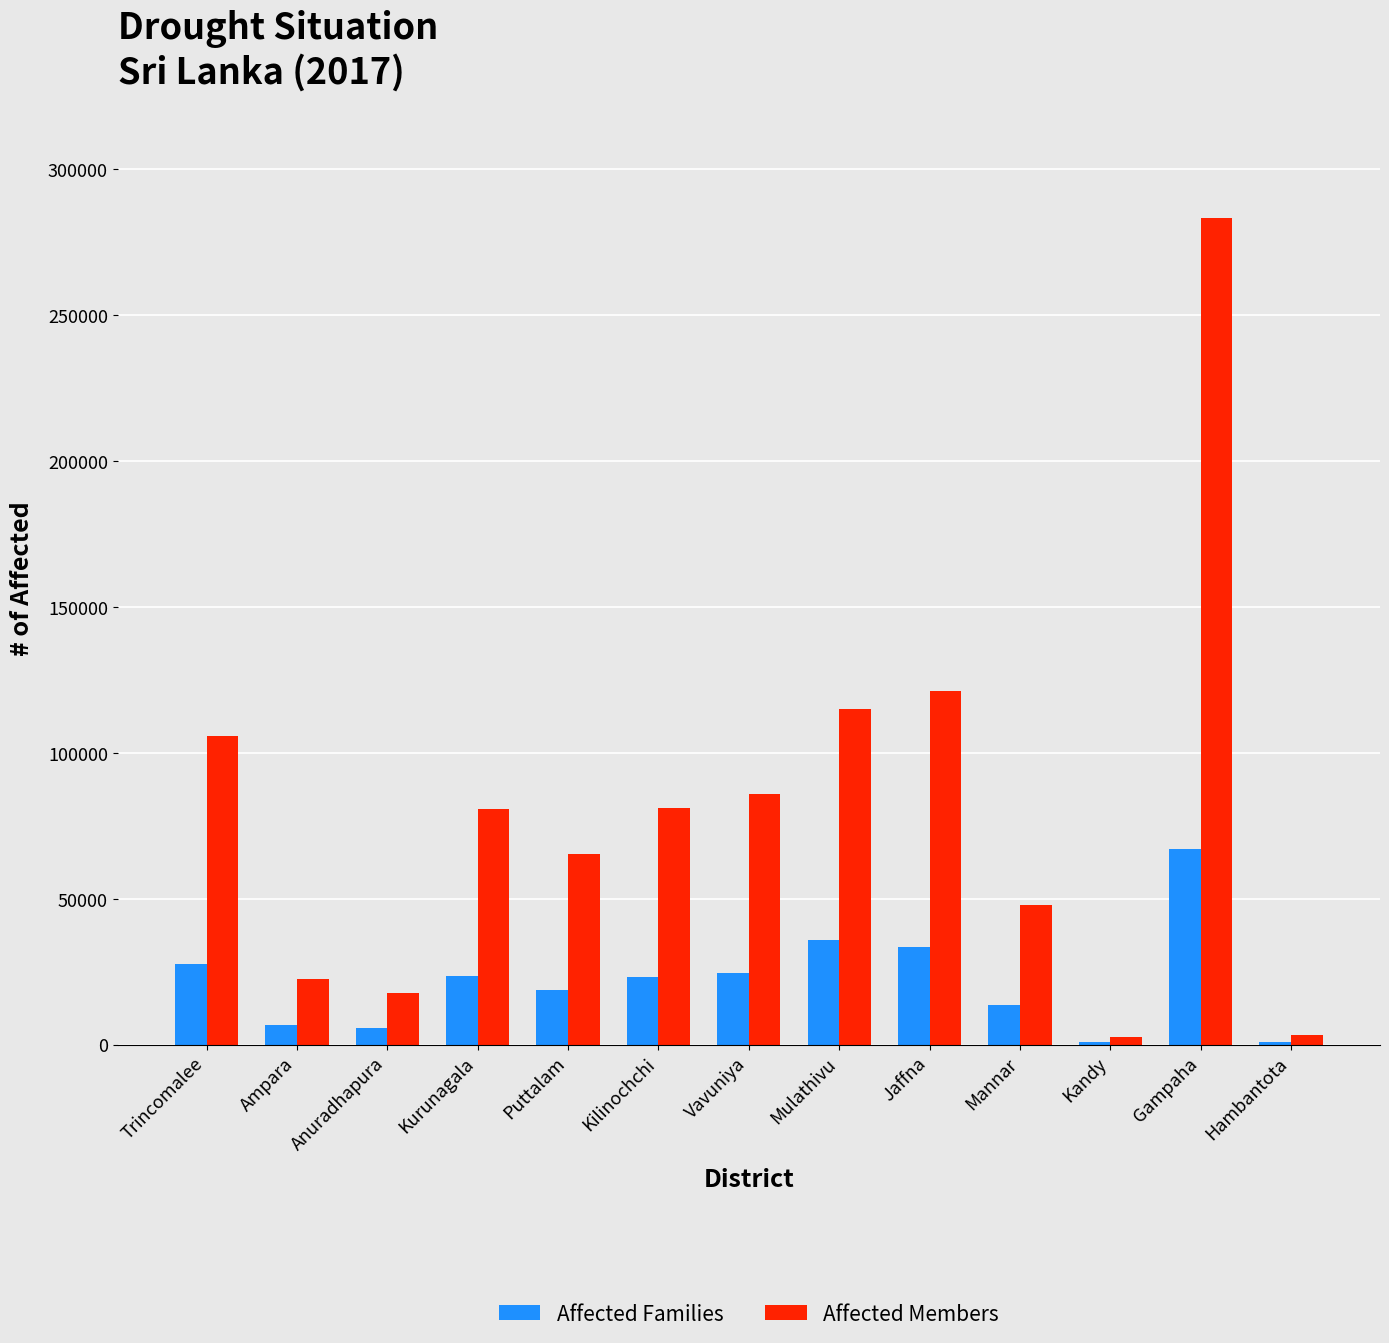

What is the sum of all Affected Families values?

281363